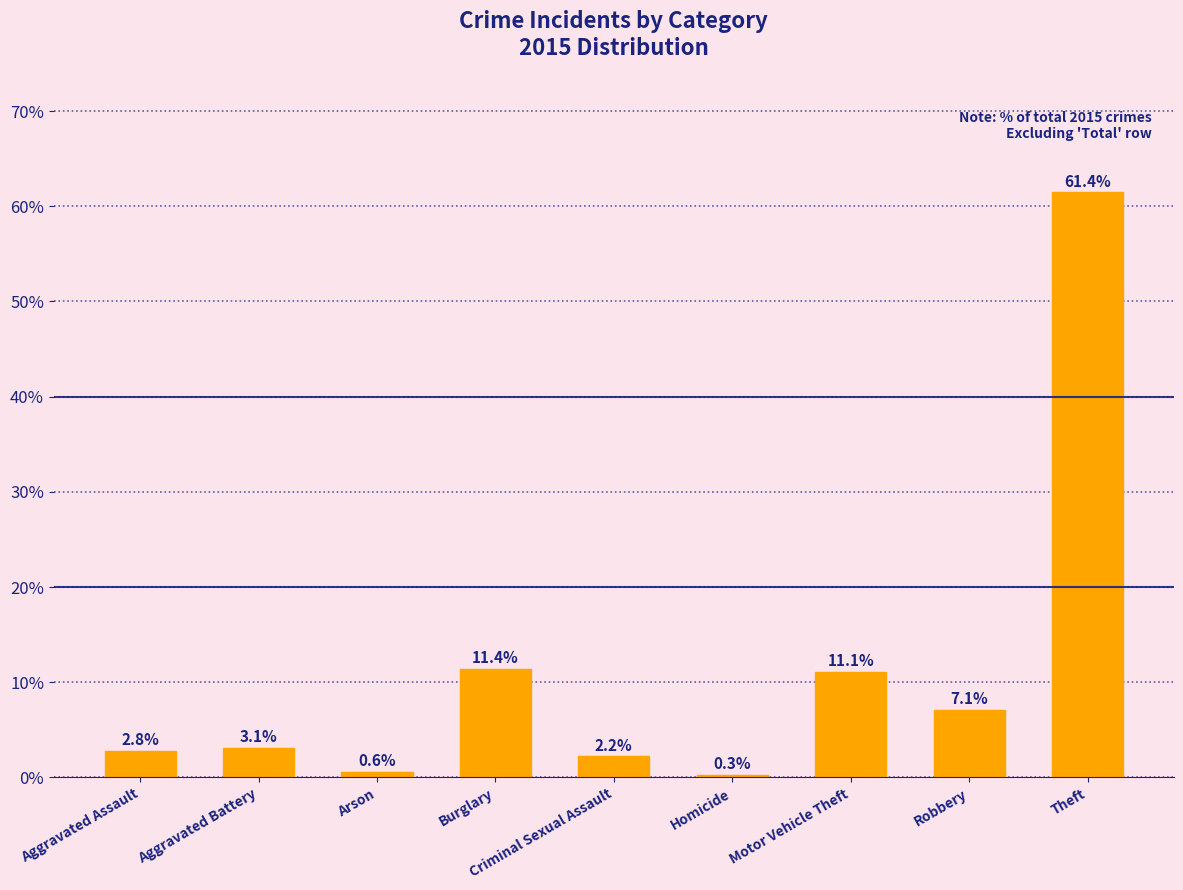

Which category has the highest value across all series?

Theft